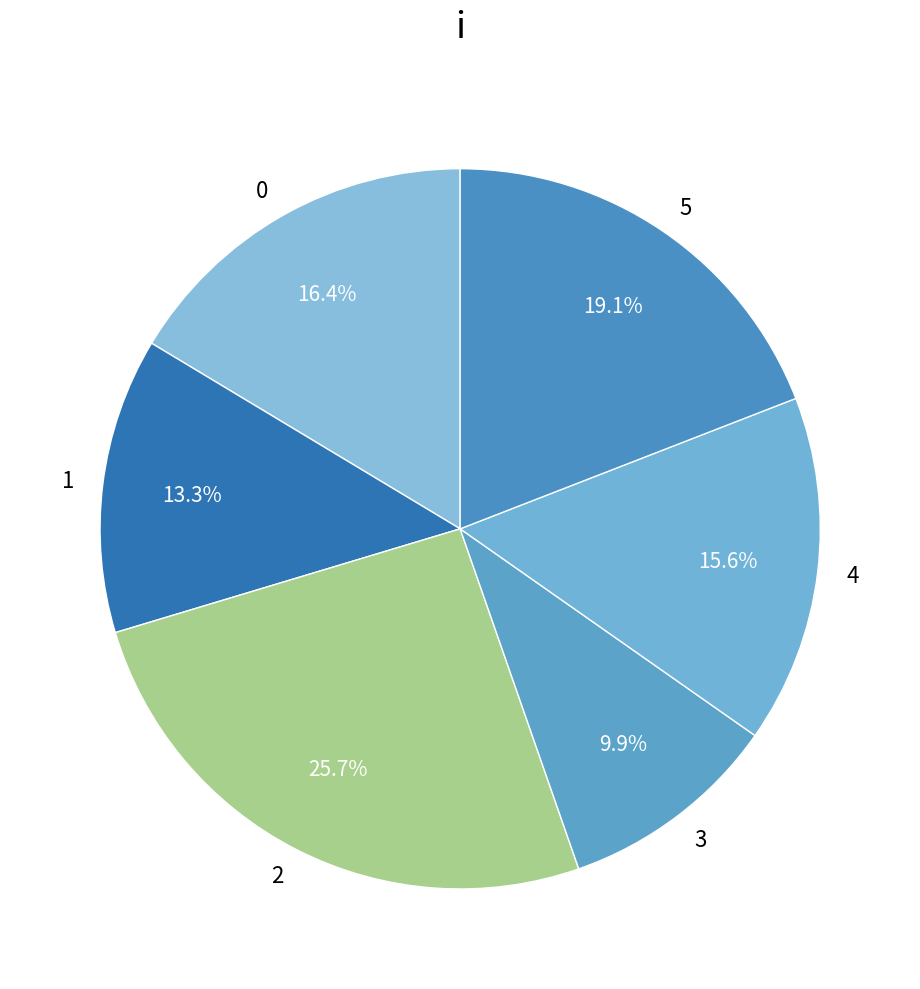

To the nearest percent, what is the combined percentage of 1 and 3?

23%